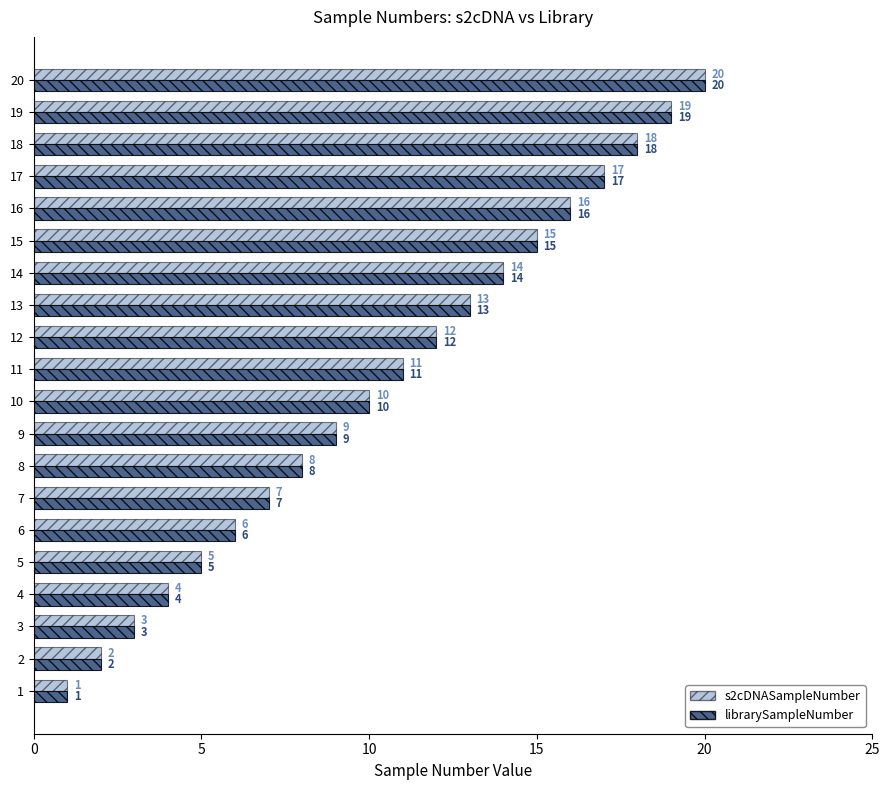

What is the total value across all series at 20?

40